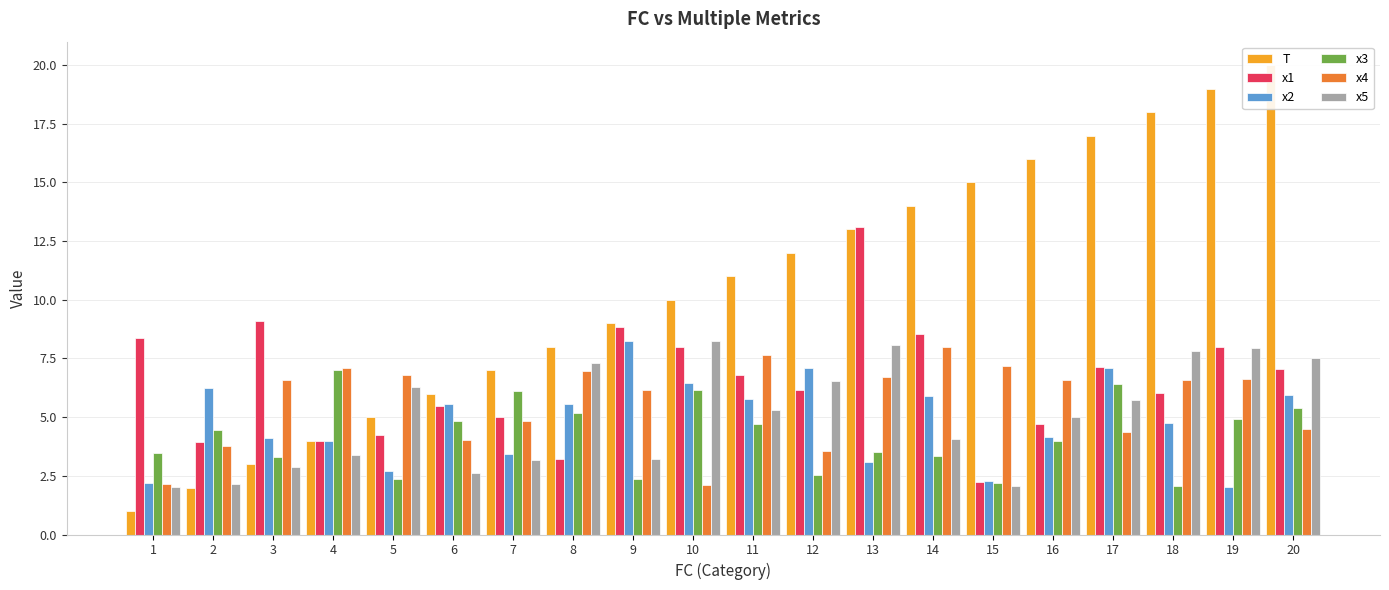

List the series in order of their peak value, highest first.

T, x1, x5, x2, x4, x3